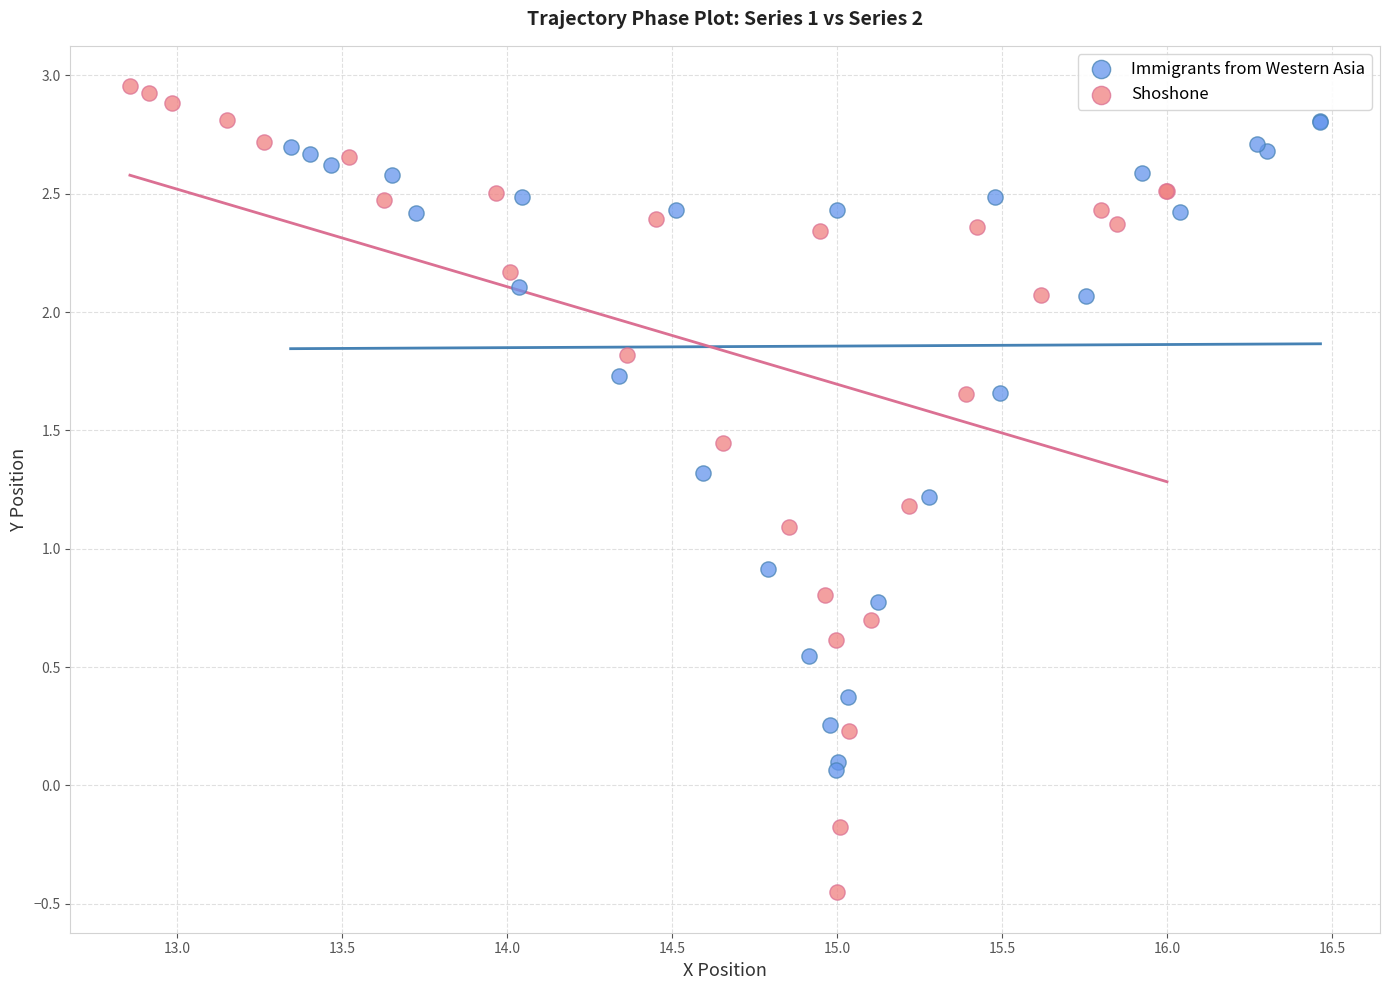

Which series contains the lowest Y value?

Shoshone